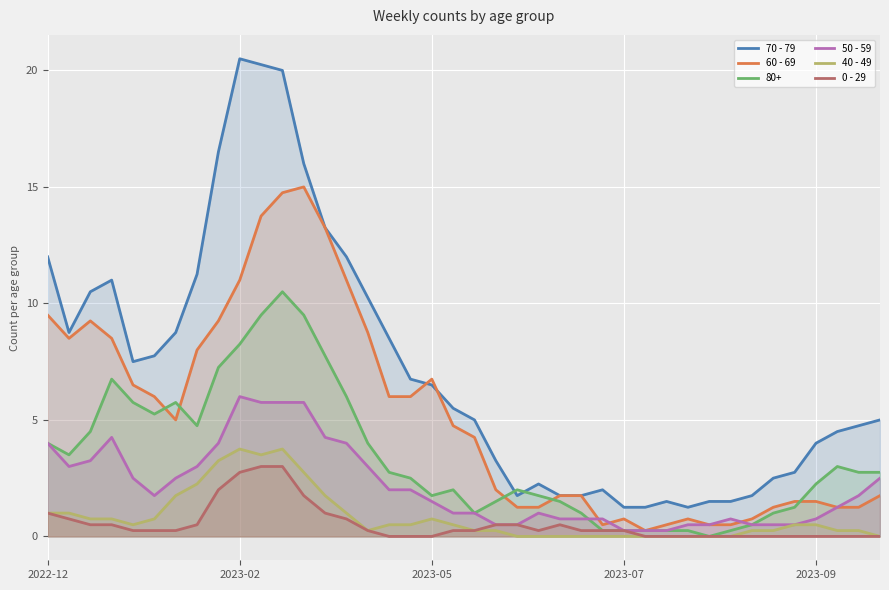

True or false: 70 - 79 and 40 - 49 intersect in this chart.

False